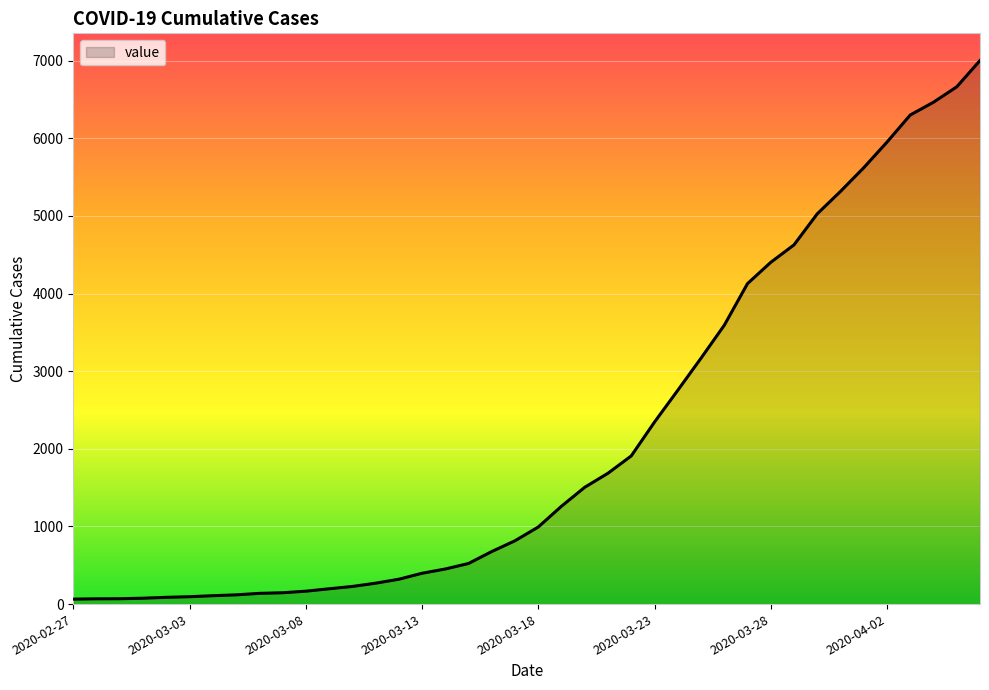

Count the number of data series in this chart.

1